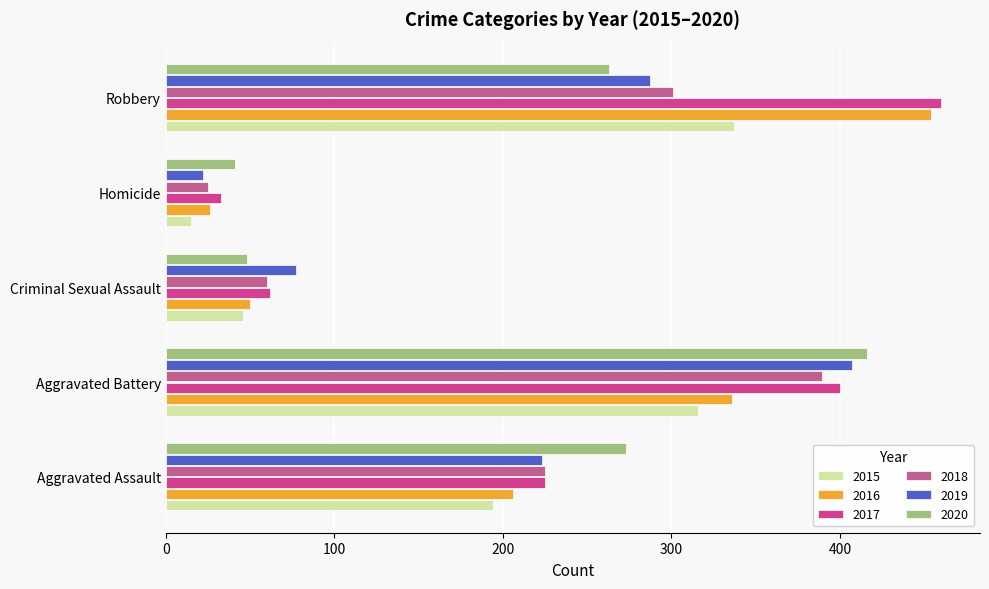

What is the sum of the 2015 values at Homicide and Aggravated Assault?

209